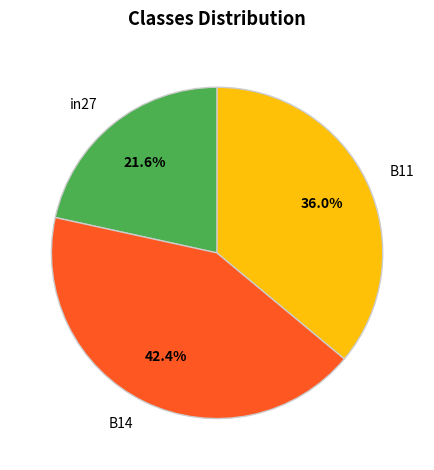

How many segments does this pie chart have?

3